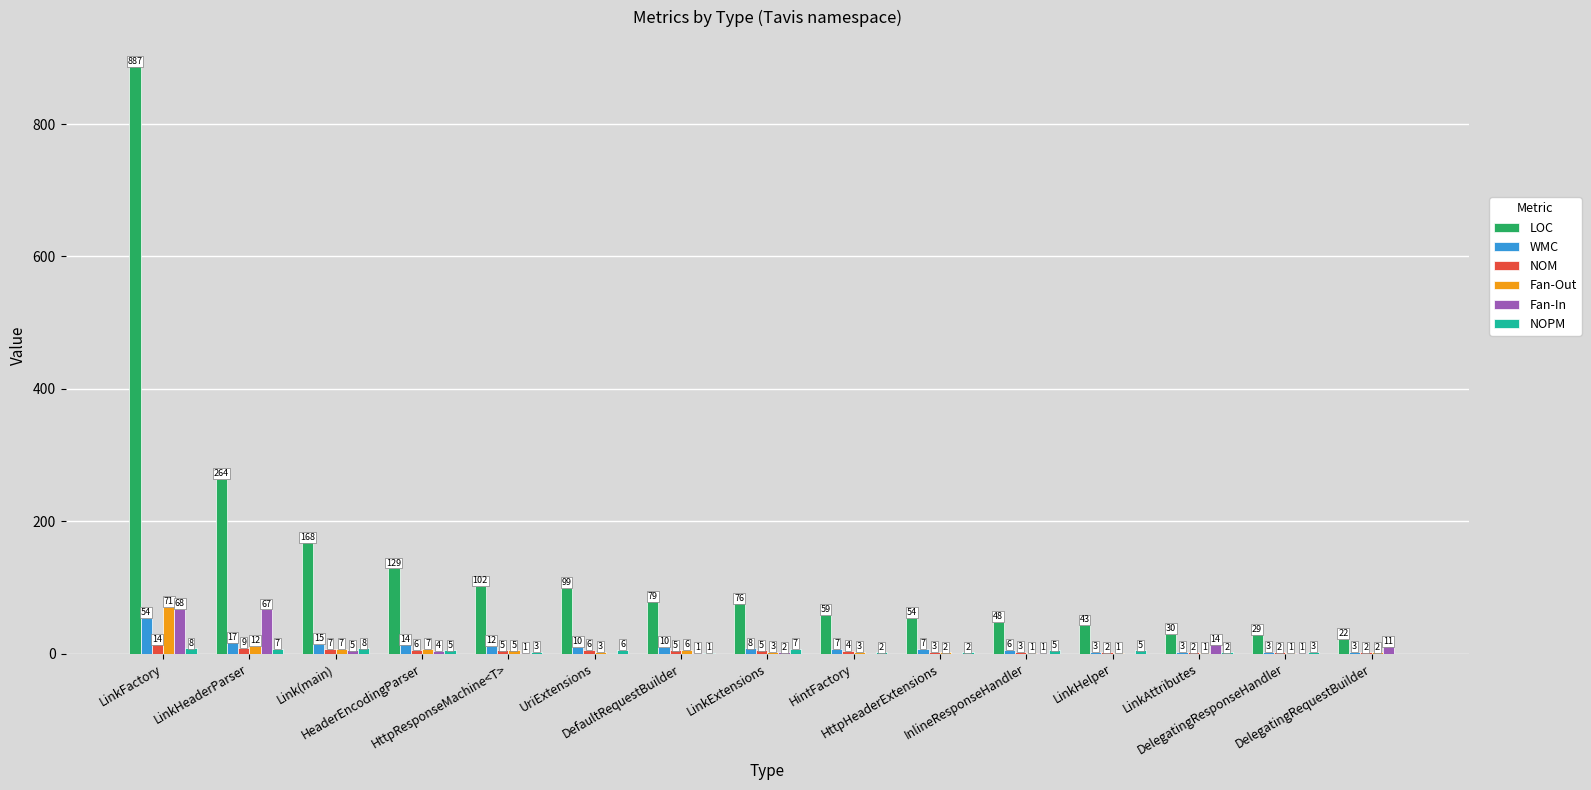

Between UriExtensions and InlineResponseHandler, which series saw the biggest shift?

LOC